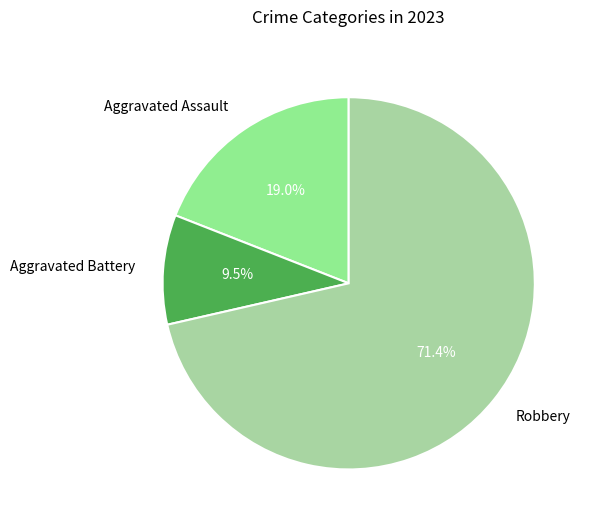

The Robbery slice represents 81% of the pie. True or false?

False